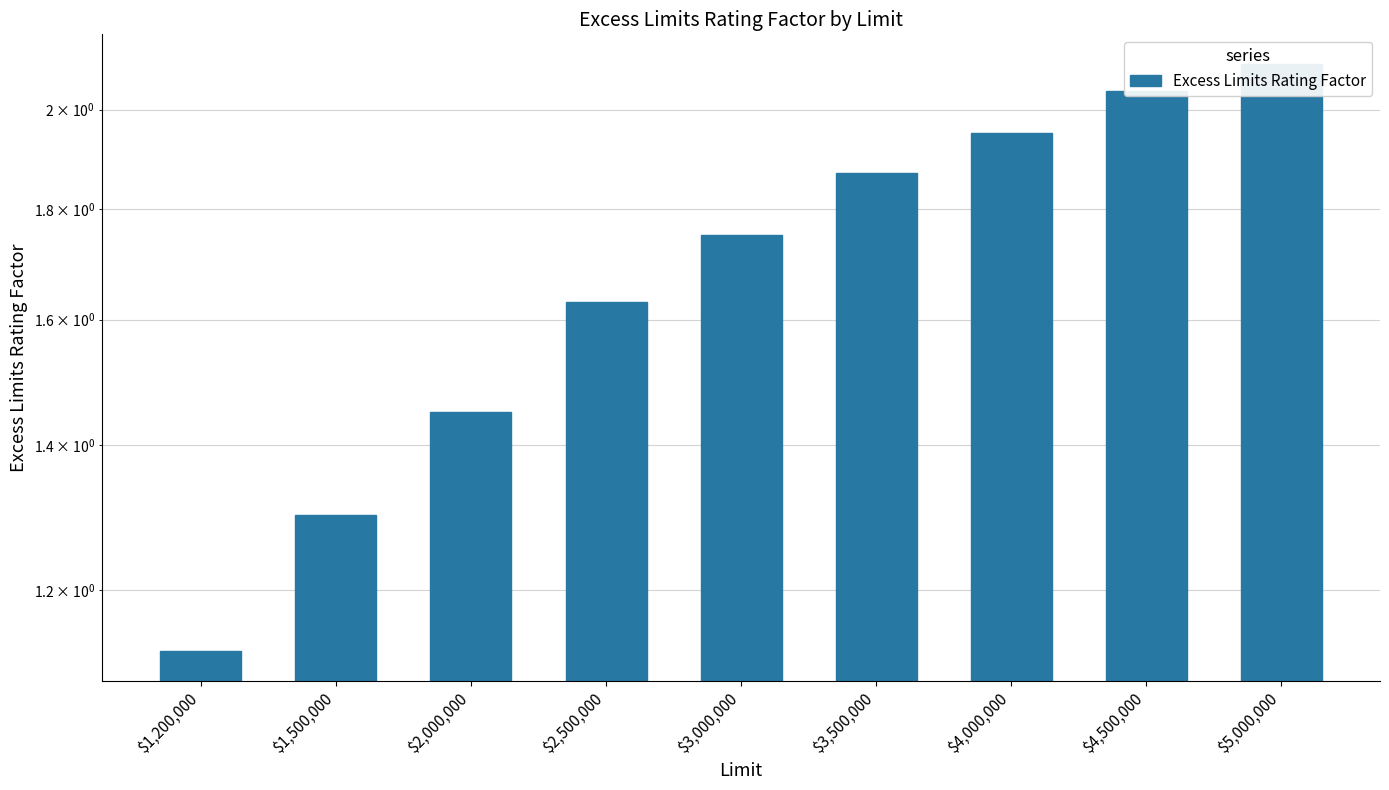

What is the sum of the values at $2,500,000 and $1,200,000?

2.8